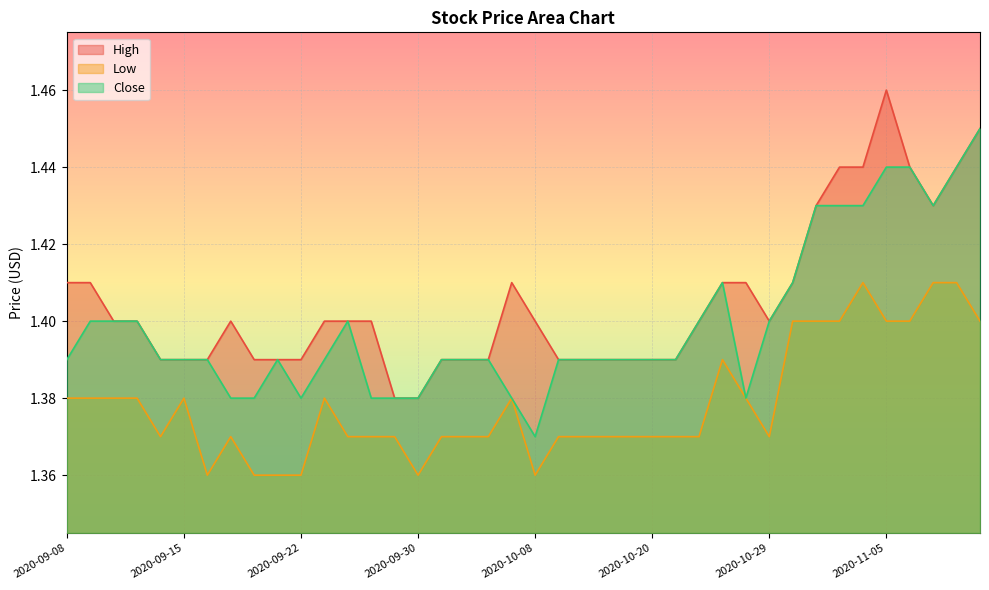

Reading right to left, transcribe all the data shown in this chart.

High: 2020-11-11=1.4	2020-11-10=1.4	2020-11-09=1.4	2020-11-06=1.4	2020-11-05=1.5	2020-11-04=1.4	2020-11-03=1.4	2020-11-02=1.4	2020-10-30=1.4	2020-10-29=1.4	2020-10-28=1.4	2020-10-26=1.4	2020-10-22=1.4	2020-10-21=1.4	2020-10-20=1.4	2020-10-16=1.4	2020-10-15=1.4	2020-10-12=1.4	2020-10-09=1.4	2020-10-08=1.4	2020-10-07=1.4	2020-10-06=1.4	2020-10-02=1.4	2020-10-01=1.4	2020-09-30=1.4	2020-09-29=1.4	2020-09-28=1.4	2020-09-25=1.4	2020-09-23=1.4	2020-09-22=1.4	2020-09-21=1.4	2020-09-18=1.4	2020-09-17=1.4	2020-09-16=1.4	2020-09-15=1.4	2020-09-14=1.4	2020-09-11=1.4	2020-09-10=1.4	2020-09-09=1.4	2020-09-08=1.4
Low: 2020-11-11=1.4	2020-11-10=1.4	2020-11-09=1.4	2020-11-06=1.4	2020-11-05=1.4	2020-11-04=1.4	2020-11-03=1.4	2020-11-02=1.4	2020-10-30=1.4	2020-10-29=1.4	2020-10-28=1.4	2020-10-26=1.4	2020-10-22=1.4	2020-10-21=1.4	2020-10-20=1.4	2020-10-16=1.4	2020-10-15=1.4	2020-10-12=1.4	2020-10-09=1.4	2020-10-08=1.4	2020-10-07=1.4	2020-10-06=1.4	2020-10-02=1.4	2020-10-01=1.4	2020-09-30=1.4	2020-09-29=1.4	2020-09-28=1.4	2020-09-25=1.4	2020-09-23=1.4	2020-09-22=1.4	2020-09-21=1.4	2020-09-18=1.4	2020-09-17=1.4	2020-09-16=1.4	2020-09-15=1.4	2020-09-14=1.4	2020-09-11=1.4	2020-09-10=1.4	2020-09-09=1.4	2020-09-08=1.4
Close: 2020-11-11=1.4	2020-11-10=1.4	2020-11-09=1.4	2020-11-06=1.4	2020-11-05=1.4	2020-11-04=1.4	2020-11-03=1.4	2020-11-02=1.4	2020-10-30=1.4	2020-10-29=1.4	2020-10-28=1.4	2020-10-26=1.4	2020-10-22=1.4	2020-10-21=1.4	2020-10-20=1.4	2020-10-16=1.4	2020-10-15=1.4	2020-10-12=1.4	2020-10-09=1.4	2020-10-08=1.4	2020-10-07=1.4	2020-10-06=1.4	2020-10-02=1.4	2020-10-01=1.4	2020-09-30=1.4	2020-09-29=1.4	2020-09-28=1.4	2020-09-25=1.4	2020-09-23=1.4	2020-09-22=1.4	2020-09-21=1.4	2020-09-18=1.4	2020-09-17=1.4	2020-09-16=1.4	2020-09-15=1.4	2020-09-14=1.4	2020-09-11=1.4	2020-09-10=1.4	2020-09-09=1.4	2020-09-08=1.4